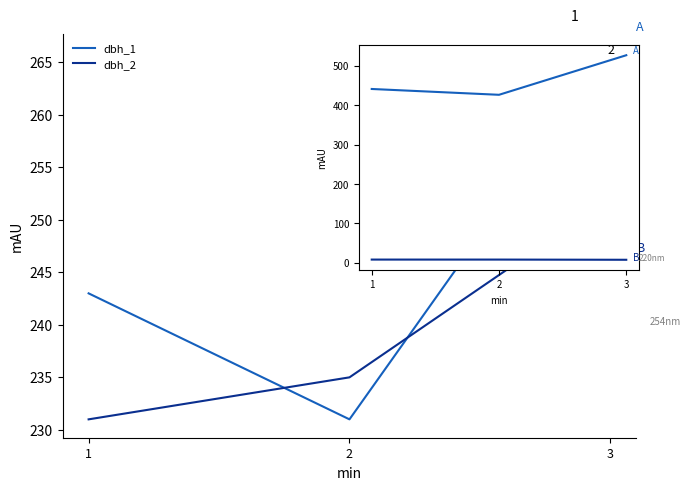

Which series changed the most between 1 and 3?

g